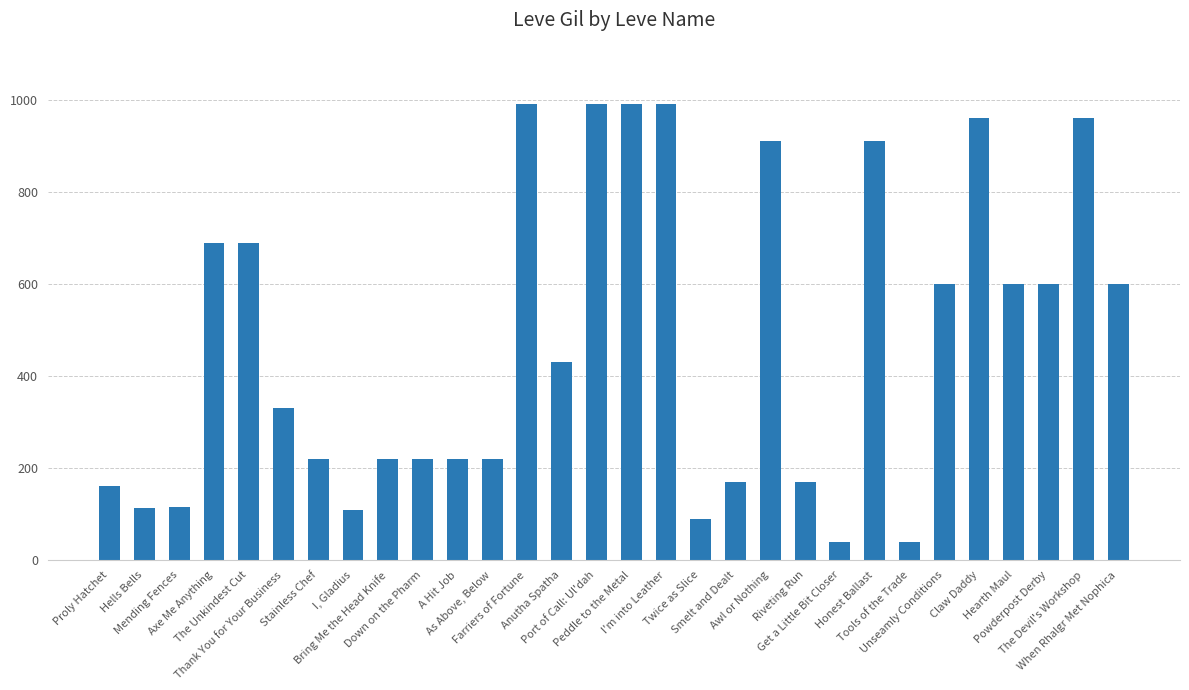

Count the number of data series in this chart.

1